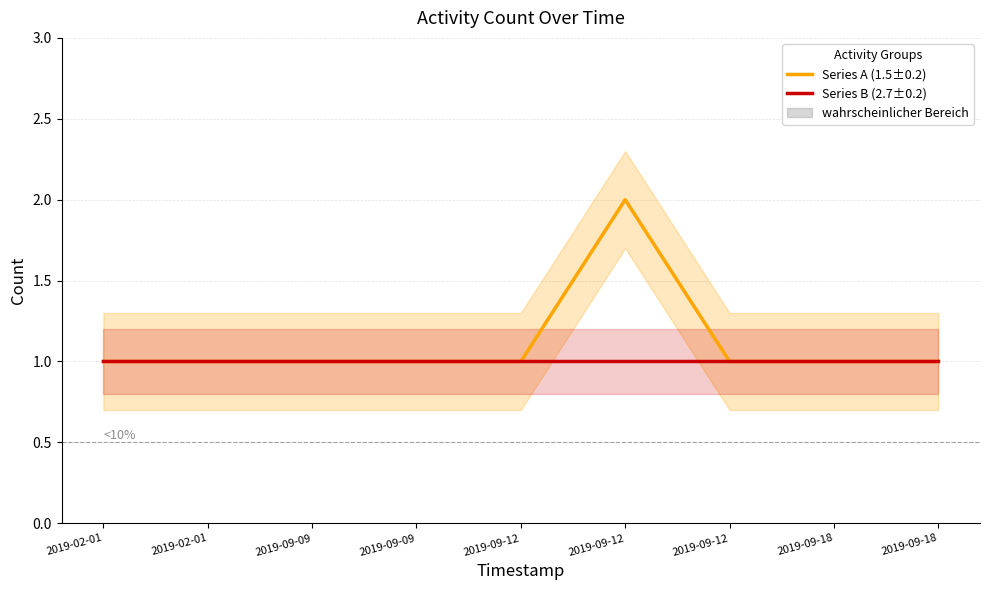

Which series has the largest total across all categories?

Series A (1.5±0.2)